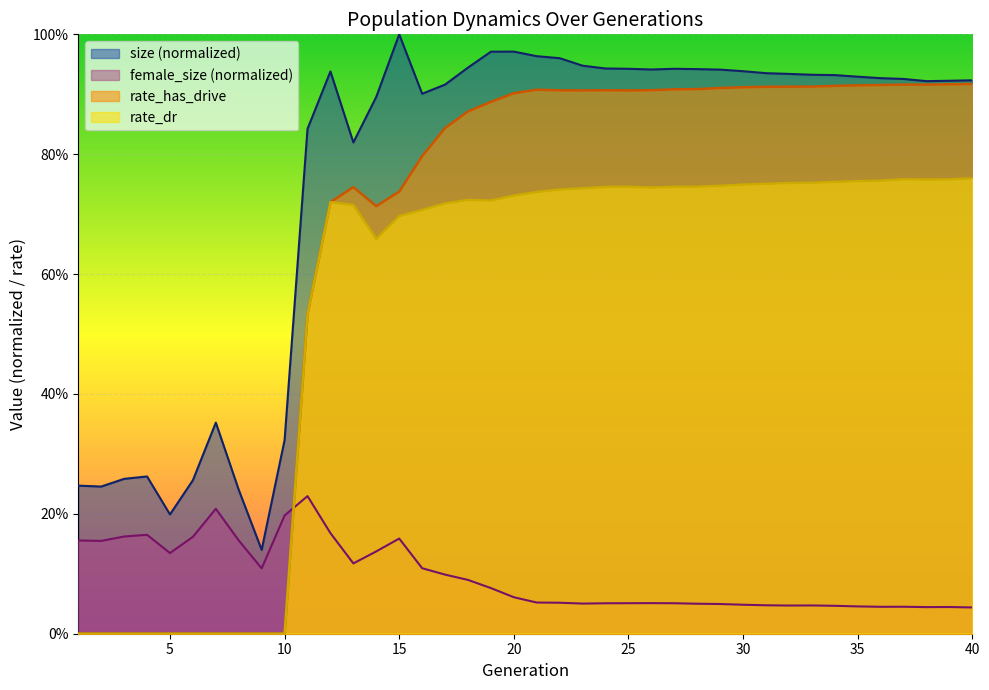

At which label does rate_has_drive reach its minimum?

1